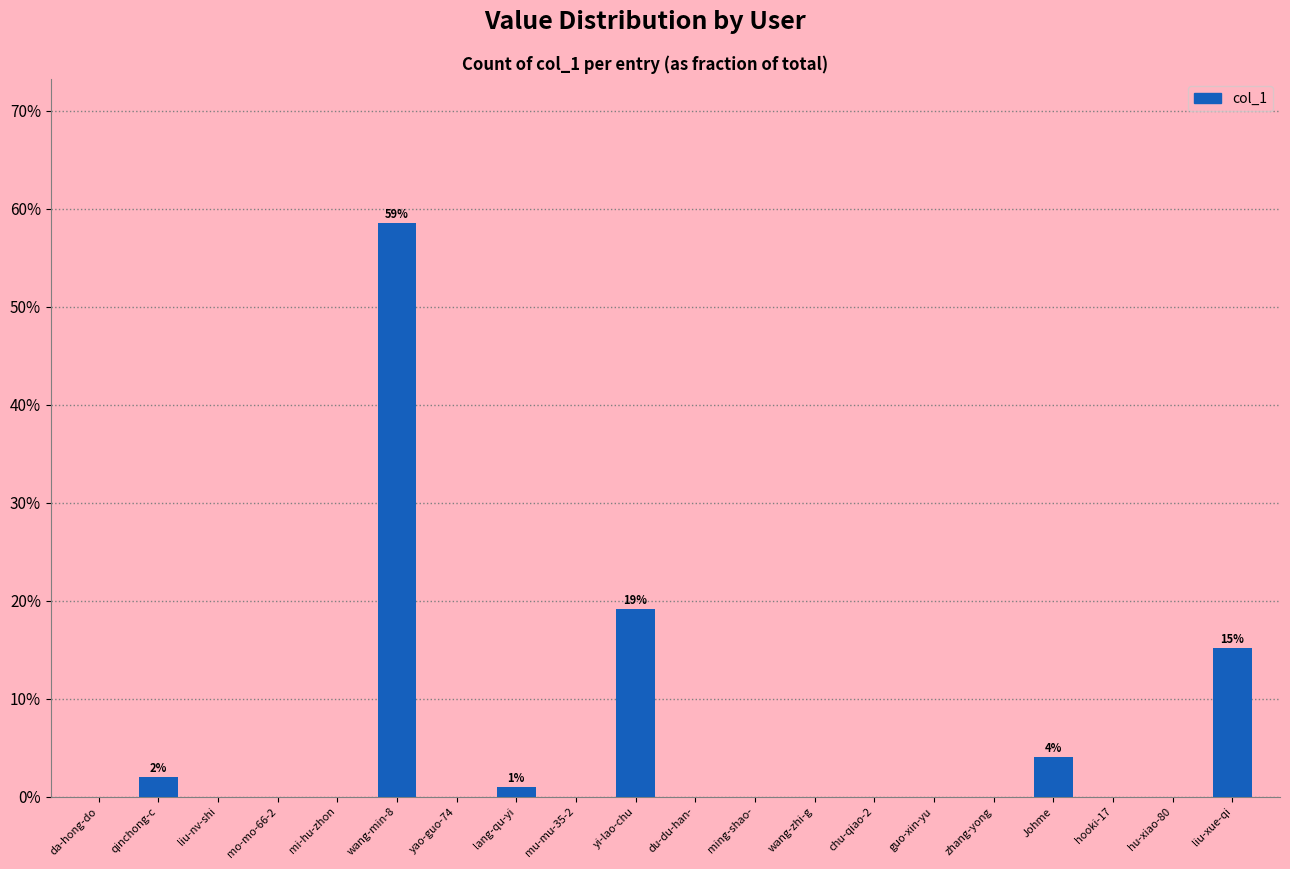

Which label corresponds to the largest value in the chart?

wang-min-8